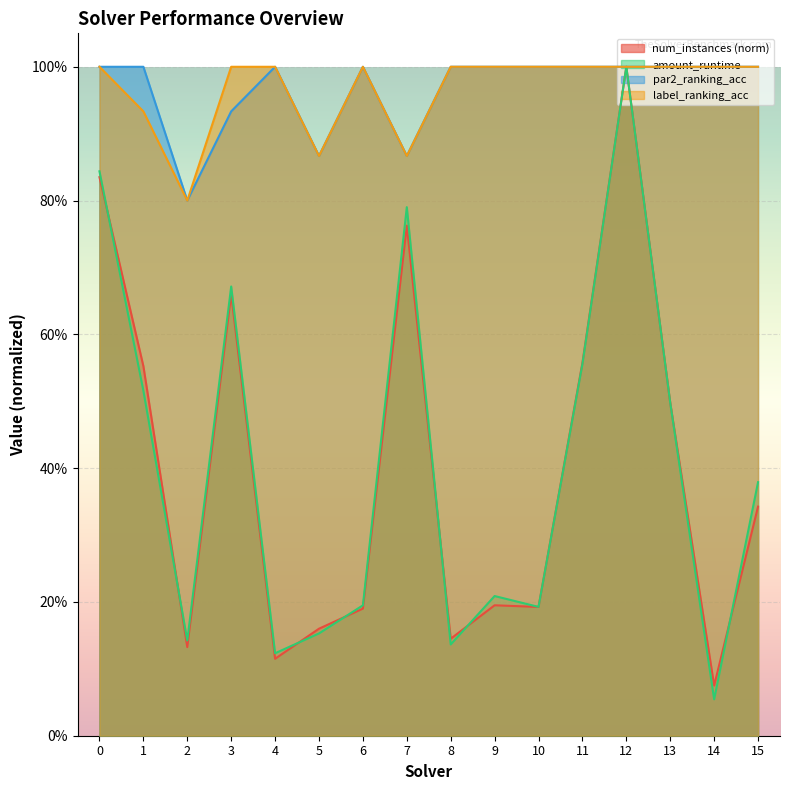

Does the chart display data point markers on the line(s)?

No